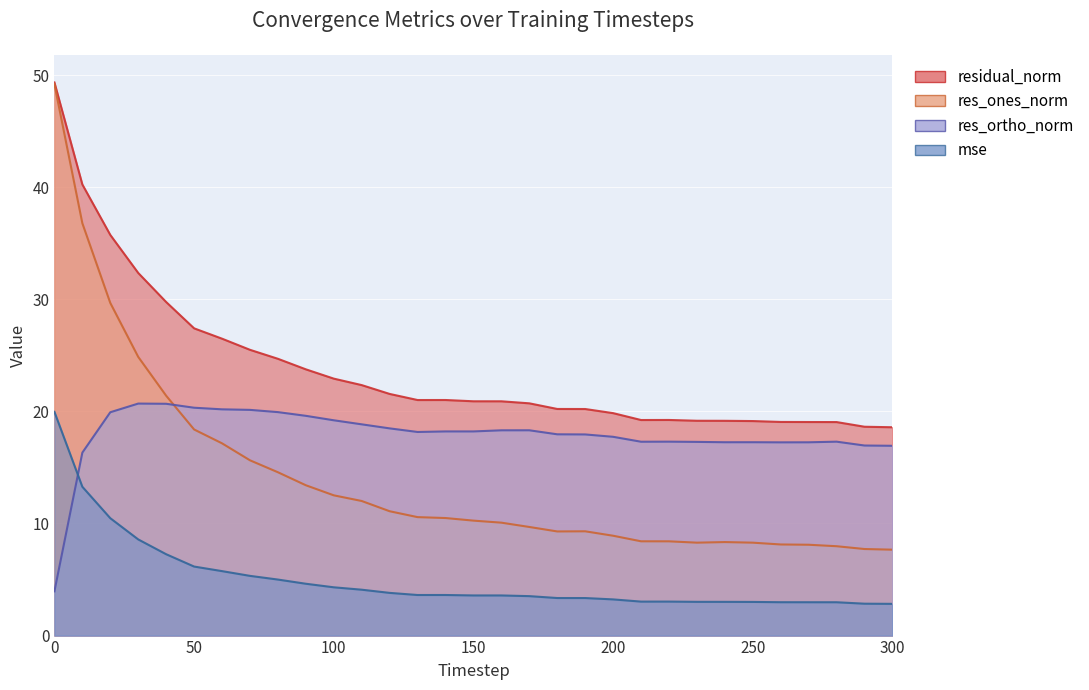

What is the value of the residual_norm point at the 24th from the left?

19.2